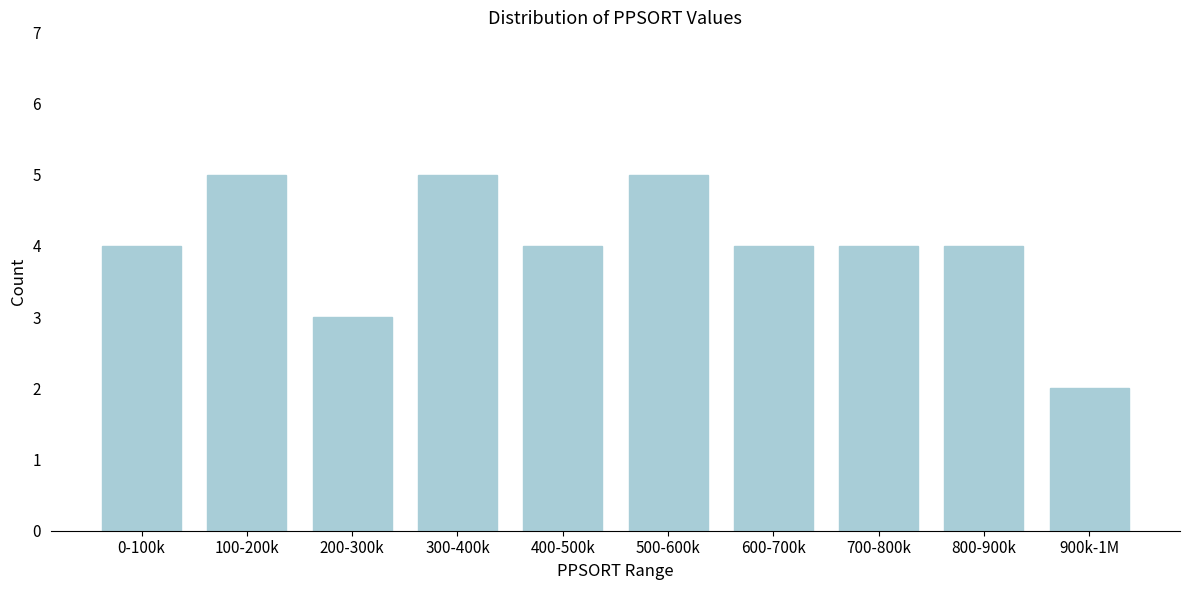

Reading left to right, list all the values displayed in this chart.

0-100k=4	100-200k=5	200-300k=3	300-400k=5	400-500k=4	500-600k=5	600-700k=4	700-800k=4	800-900k=4	900k-1M=2